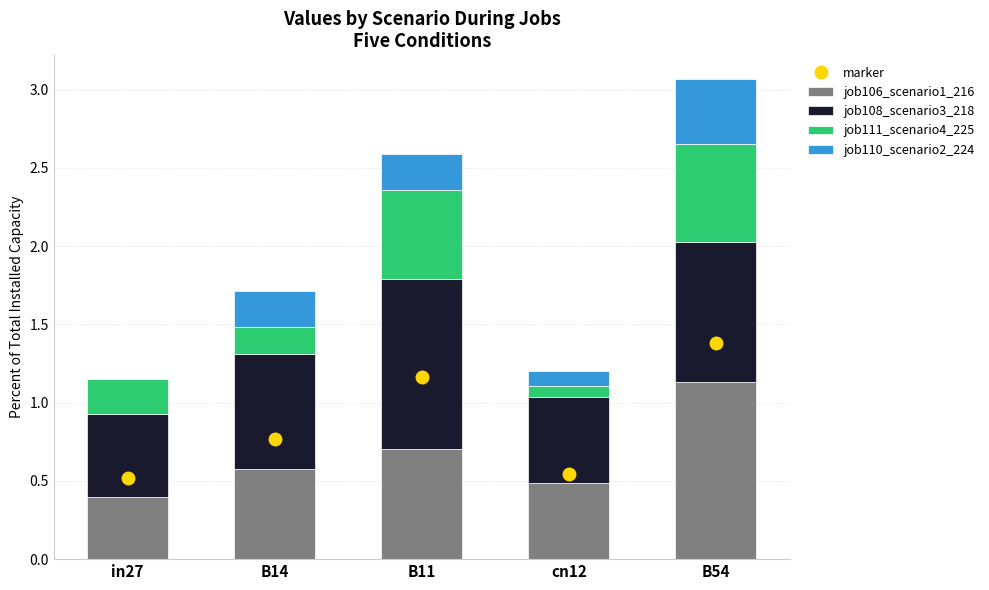

The job106_scenario1_216 series shows 1.6 at B54. True or false?

False